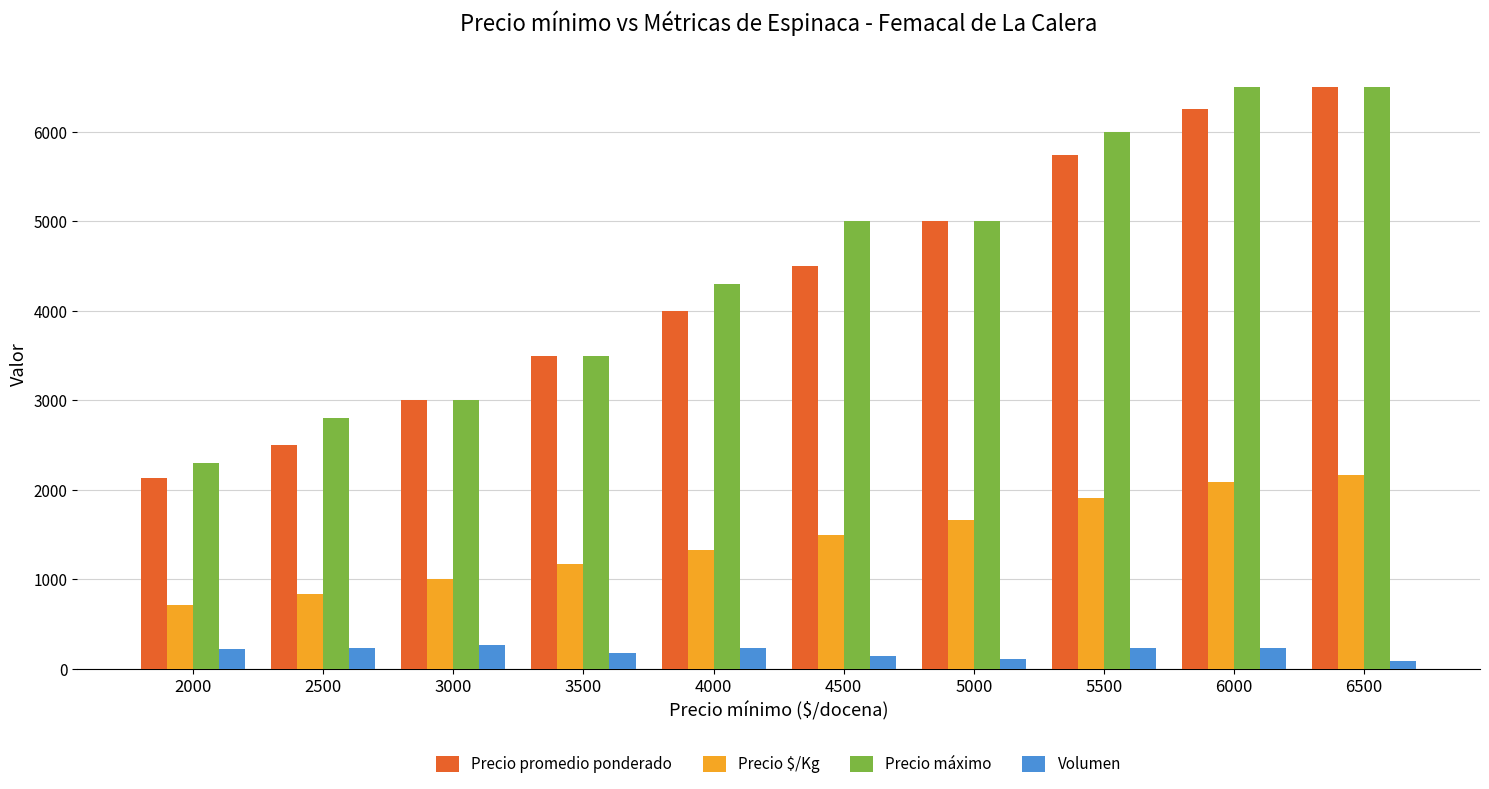

Is it true that Precio promedio ponderado equals 3305 at 5500?

False